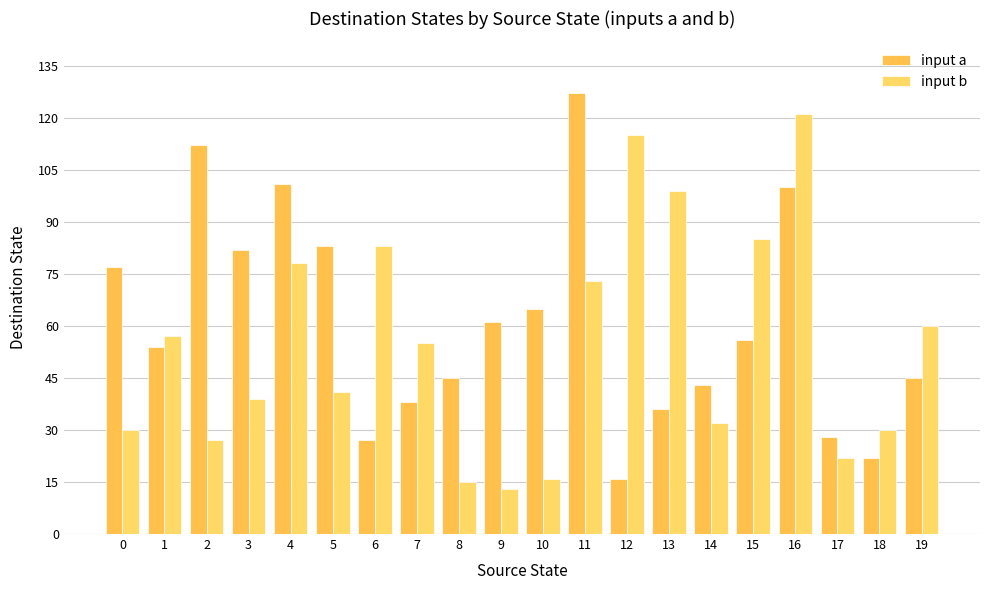

Is it true that input a equals 36 at 13?

True